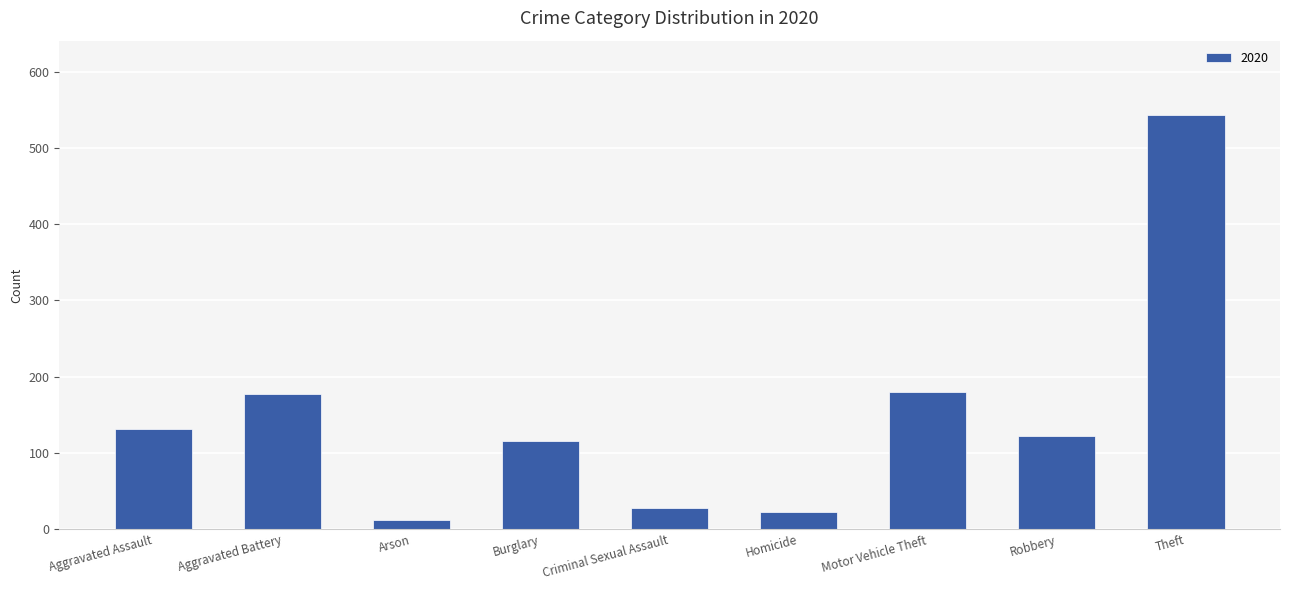

Does the chart contain any negative values?

No